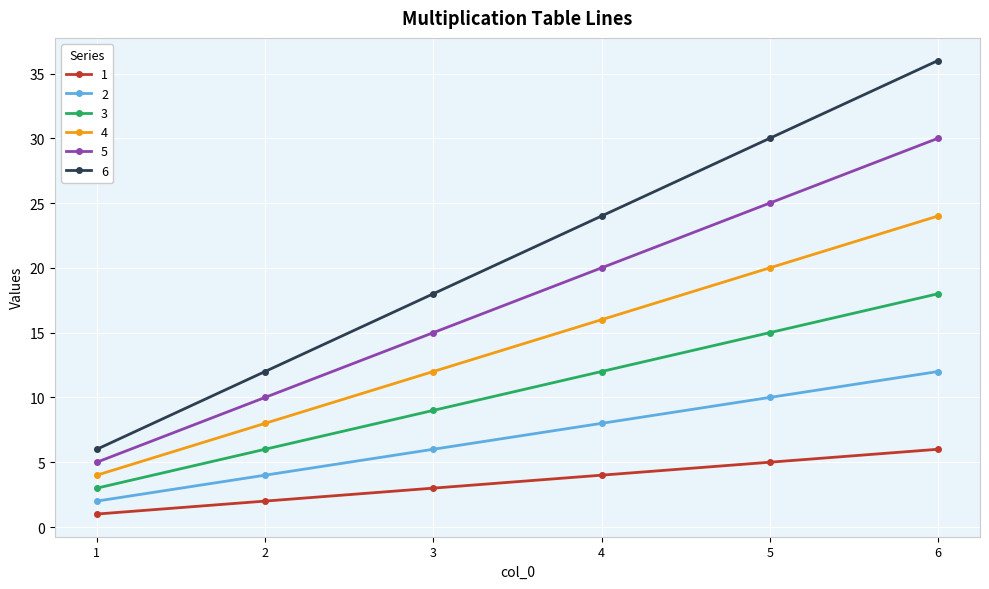

Which category has the lowest value across all series?

1